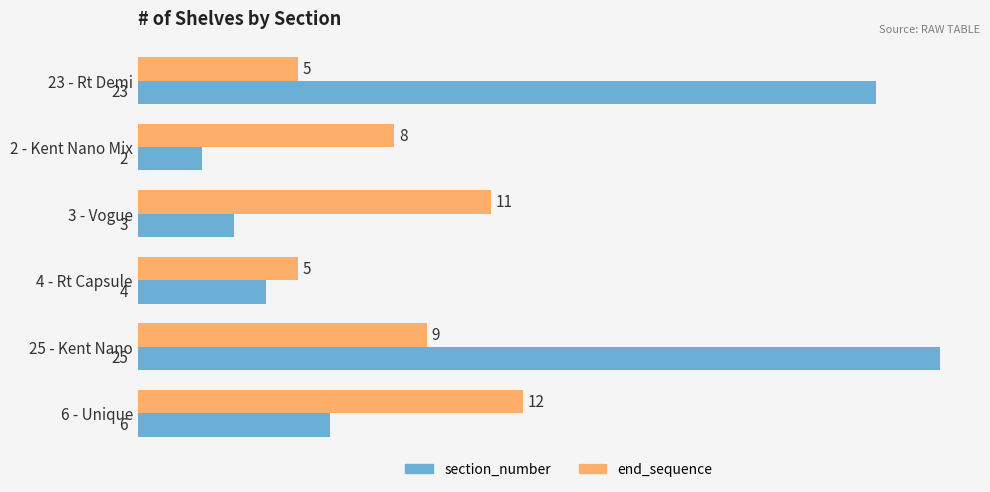

True or false: section_number has a value of 1 at 4 - Rt Capsule.

False